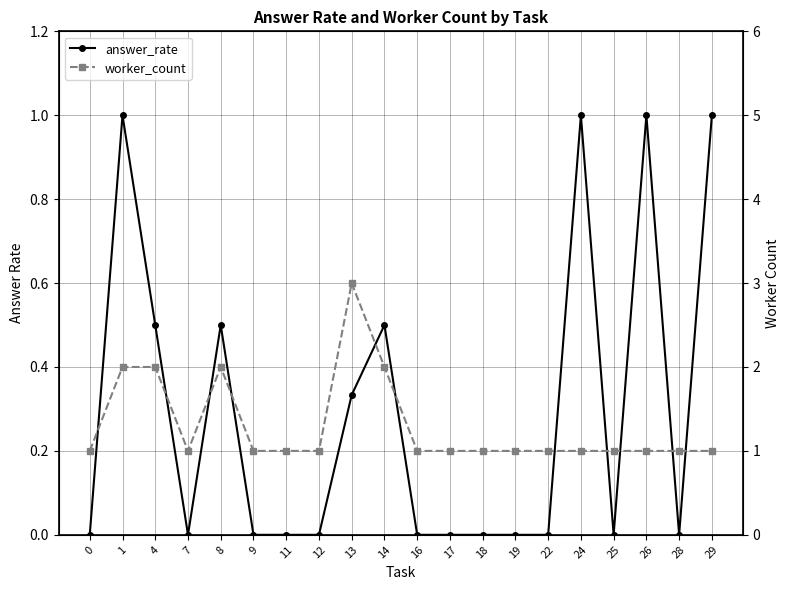

Is the value of answer_rate at 22 greater than the value of worker_count at 24?

No